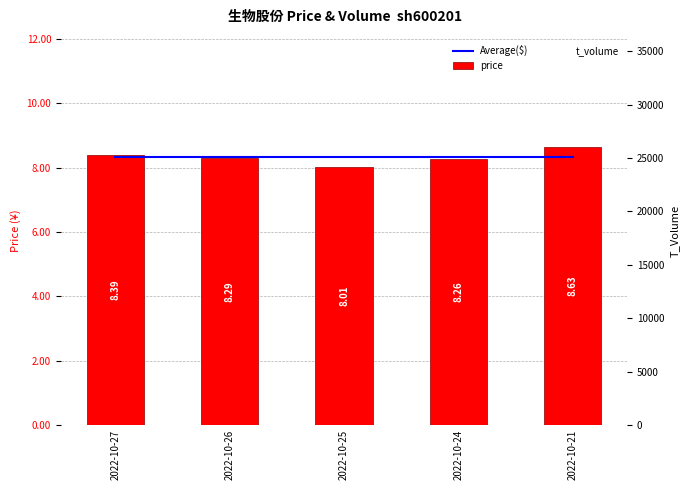

What is the average value of the Average($) series?

8.3